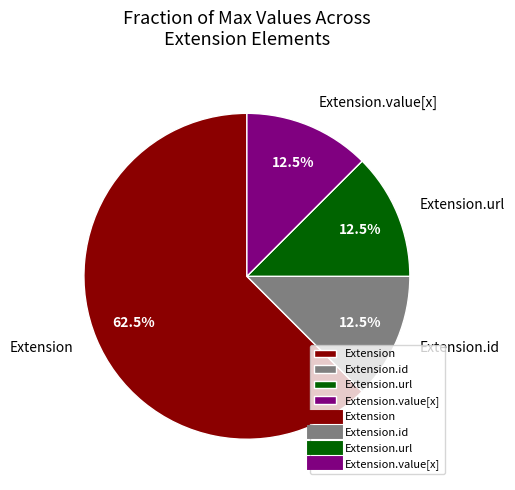

How many slices are in this pie chart?

4